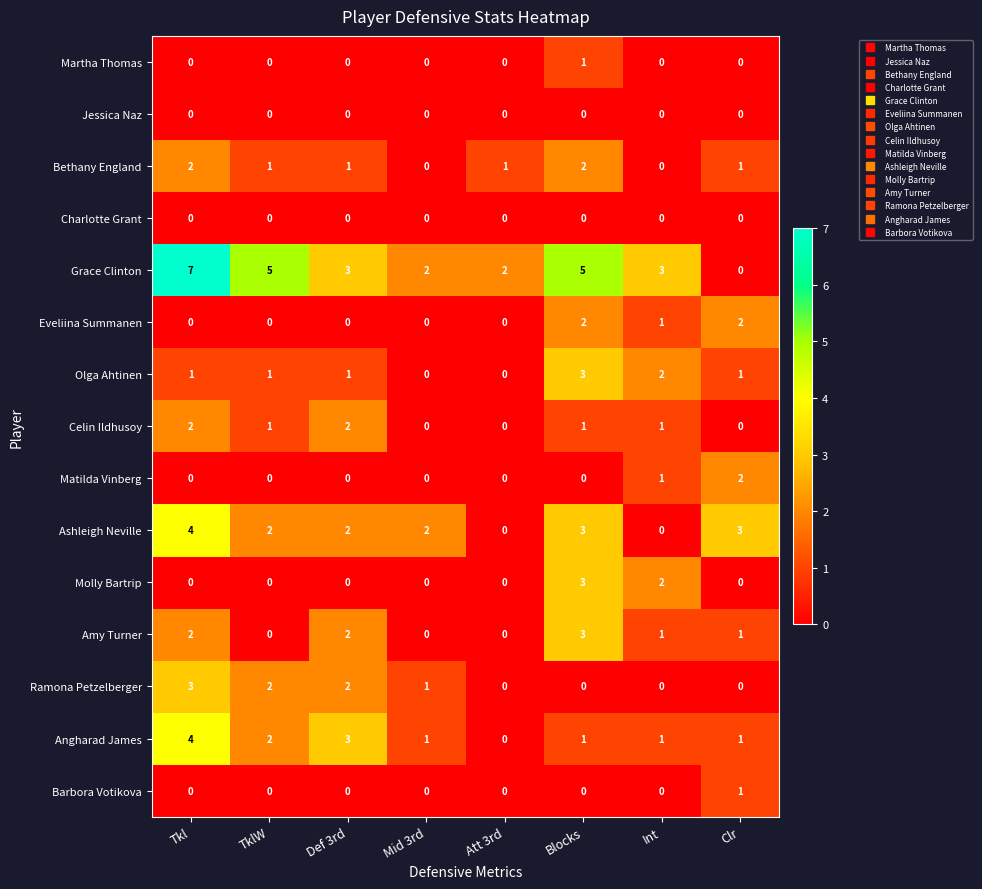

What is the maximum value for Olga Ahtinen?

3